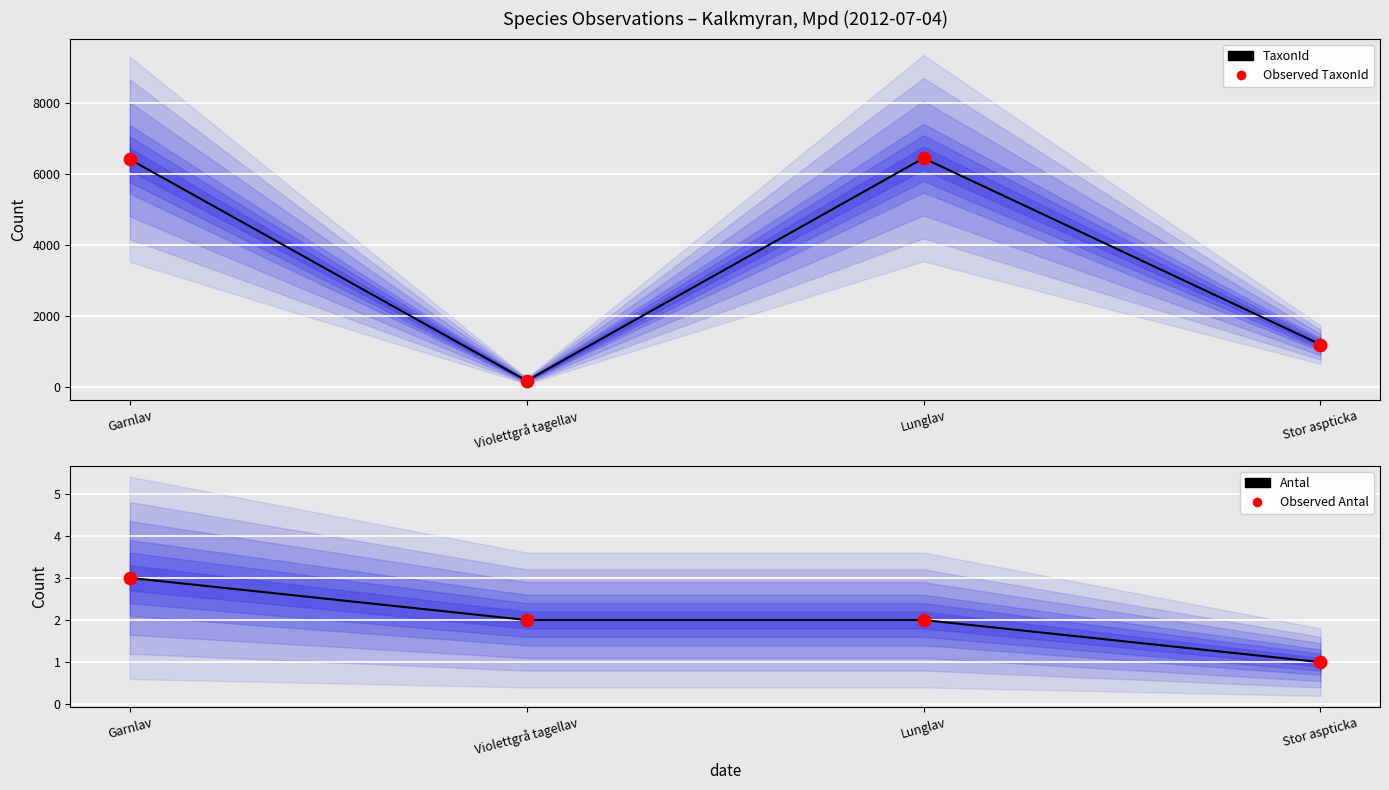

What are all the series names shown in the legend?

TaxonId, Observed TaxonId, Antal, Observed Antal